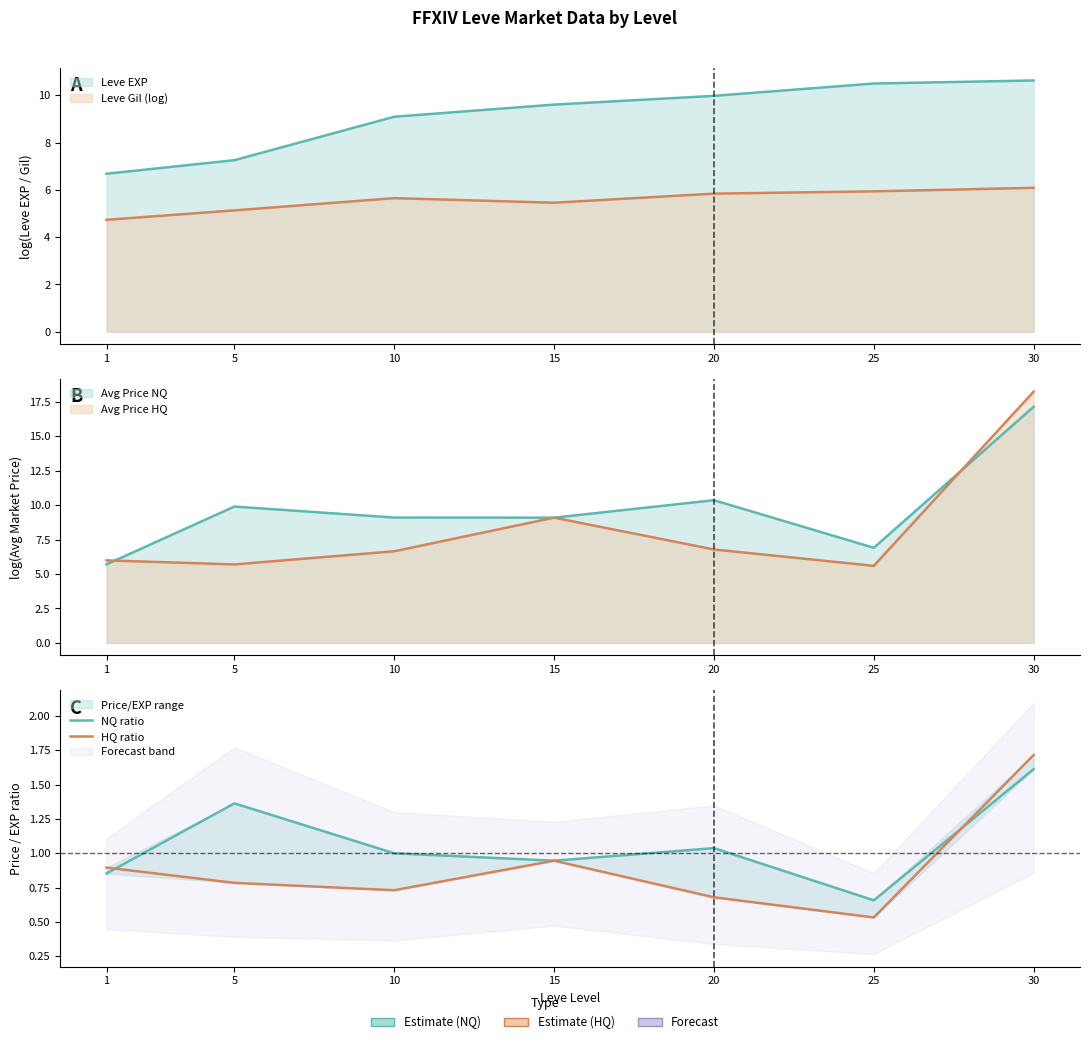

What is the minimum value shown in the chart?

0.5